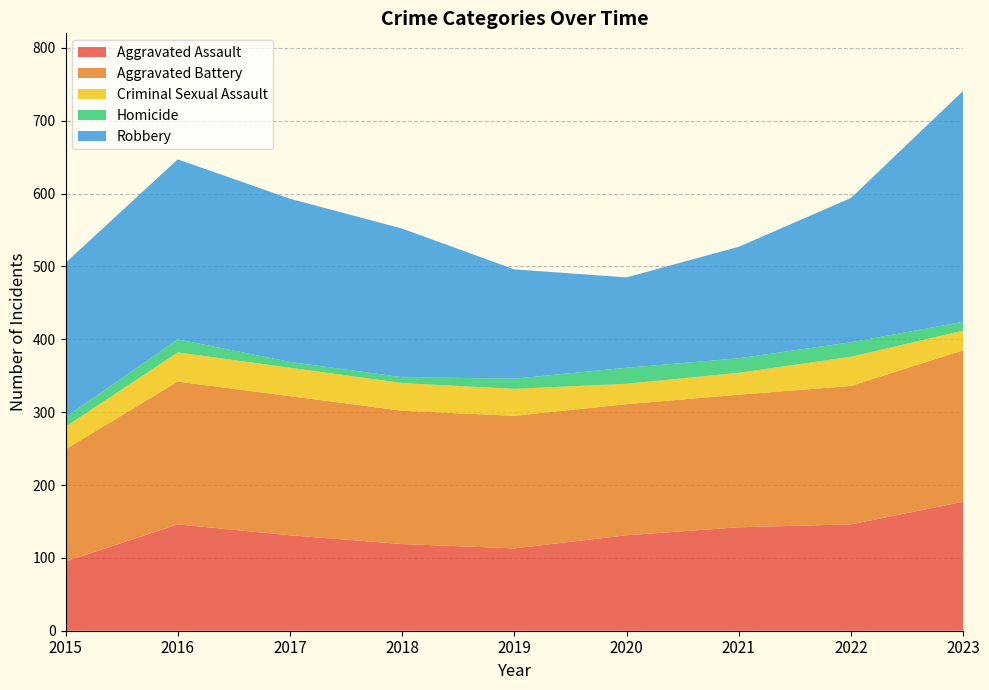

Reading left to right, transcribe all the data shown in this chart.

Aggravated Assault: 2015=95	2016=146	2017=131	2018=119	2019=113	2020=131	2021=142	2022=146	2023=177
Aggravated Battery: 2015=154	2016=196	2017=191	2018=183	2019=182	2020=180	2021=182	2022=190	2023=208
Criminal Sexual Assault: 2015=31	2016=40	2017=39	2018=38	2019=37	2020=28	2021=30	2022=40	2023=27
Homicide: 2015=13	2016=18	2017=8	2018=8	2019=14	2020=22	2021=20	2022=20	2023=12
Robbery: 2015=212	2016=247	2017=224	2018=204	2019=150	2020=124	2021=153	2022=198	2023=317